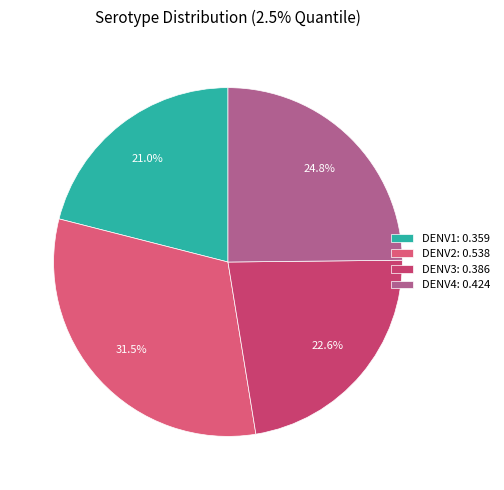

How many segments does this pie chart have?

4